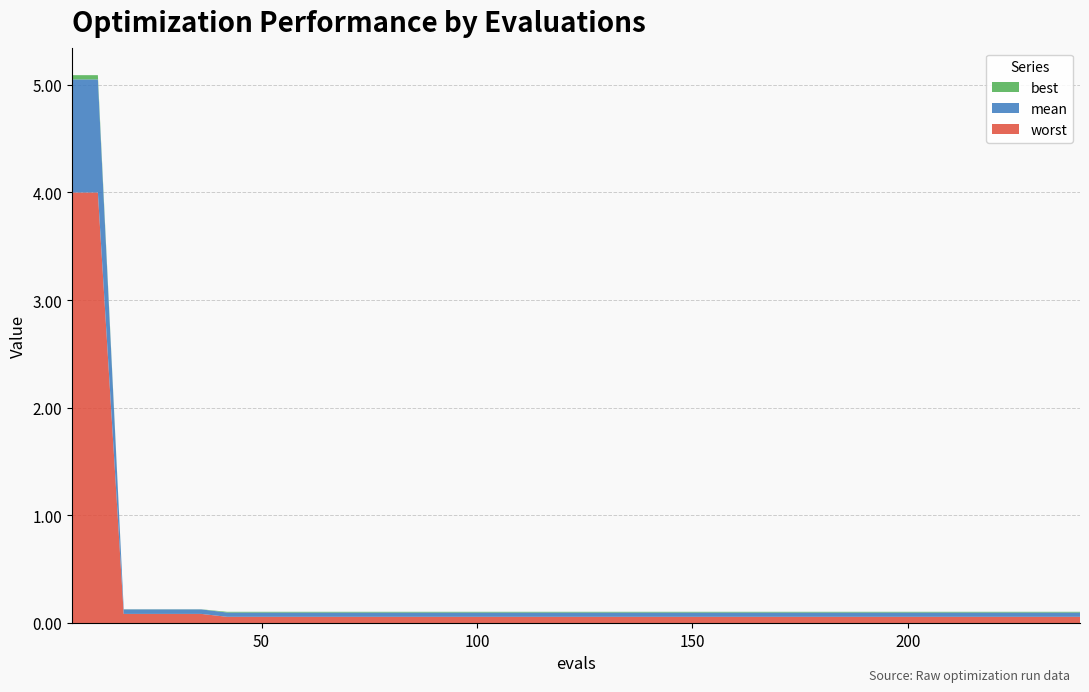

Reading left to right, extract all data points from this chart.

worst: 6=4.0	12=4.0	18=0.1	24=0.1	30=0.1	36=0.1	42=0.1	48=0.1	54=0.1	60=0.1	66=0.1	72=0.1	78=0.1	84=0.1	90=0.1	96=0.1	102=0.1	108=0.1	114=0.1	120=0.1	126=0.1	132=0.1	138=0.1	144=0.1	150=0.1	156=0.1	162=0.1	168=0.1	174=0.1	180=0.1	186=0.1	192=0.1	198=0.1	204=0.1	210=0.1	216=0.1	222=0.1	228=0.1	234=0.1	240=0.1
mean: 6=1.1	12=1.1	18=0.0	24=0.0	30=0.0	36=0.0	42=0.0	48=0.0	54=0.0	60=0.0	66=0.0	72=0.0	78=0.0	84=0.0	90=0.0	96=0.0	102=0.0	108=0.0	114=0.0	120=0.0	126=0.0	132=0.0	138=0.0	144=0.0	150=0.0	156=0.0	162=0.0	168=0.0	174=0.0	180=0.0	186=0.0	192=0.0	198=0.0	204=0.0	210=0.0	216=0.0	222=0.0	228=0.0	234=0.0	240=0.0
best: 6=0.0	12=0.0	18=0.0	24=0.0	30=0.0	36=0.0	42=0.0	48=0.0	54=0.0	60=0.0	66=0.0	72=0.0	78=0.0	84=0.0	90=0.0	96=0.0	102=0.0	108=0.0	114=0.0	120=0.0	126=0.0	132=0.0	138=0.0	144=0.0	150=0.0	156=0.0	162=0.0	168=0.0	174=0.0	180=0.0	186=0.0	192=0.0	198=0.0	204=0.0	210=0.0	216=0.0	222=0.0	228=0.0	234=0.0	240=0.0